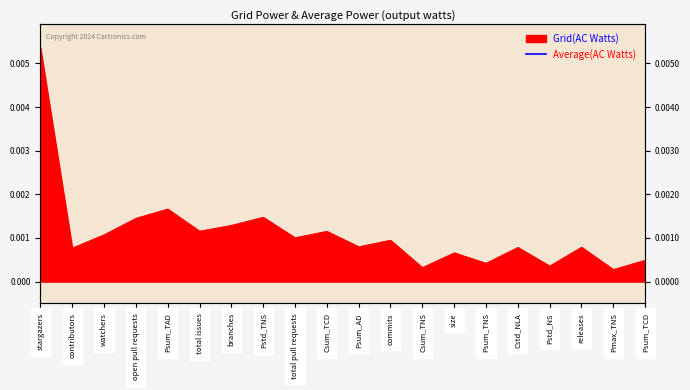

How many points are lower than both their immediate neighbors (excluding endpoints)?

8